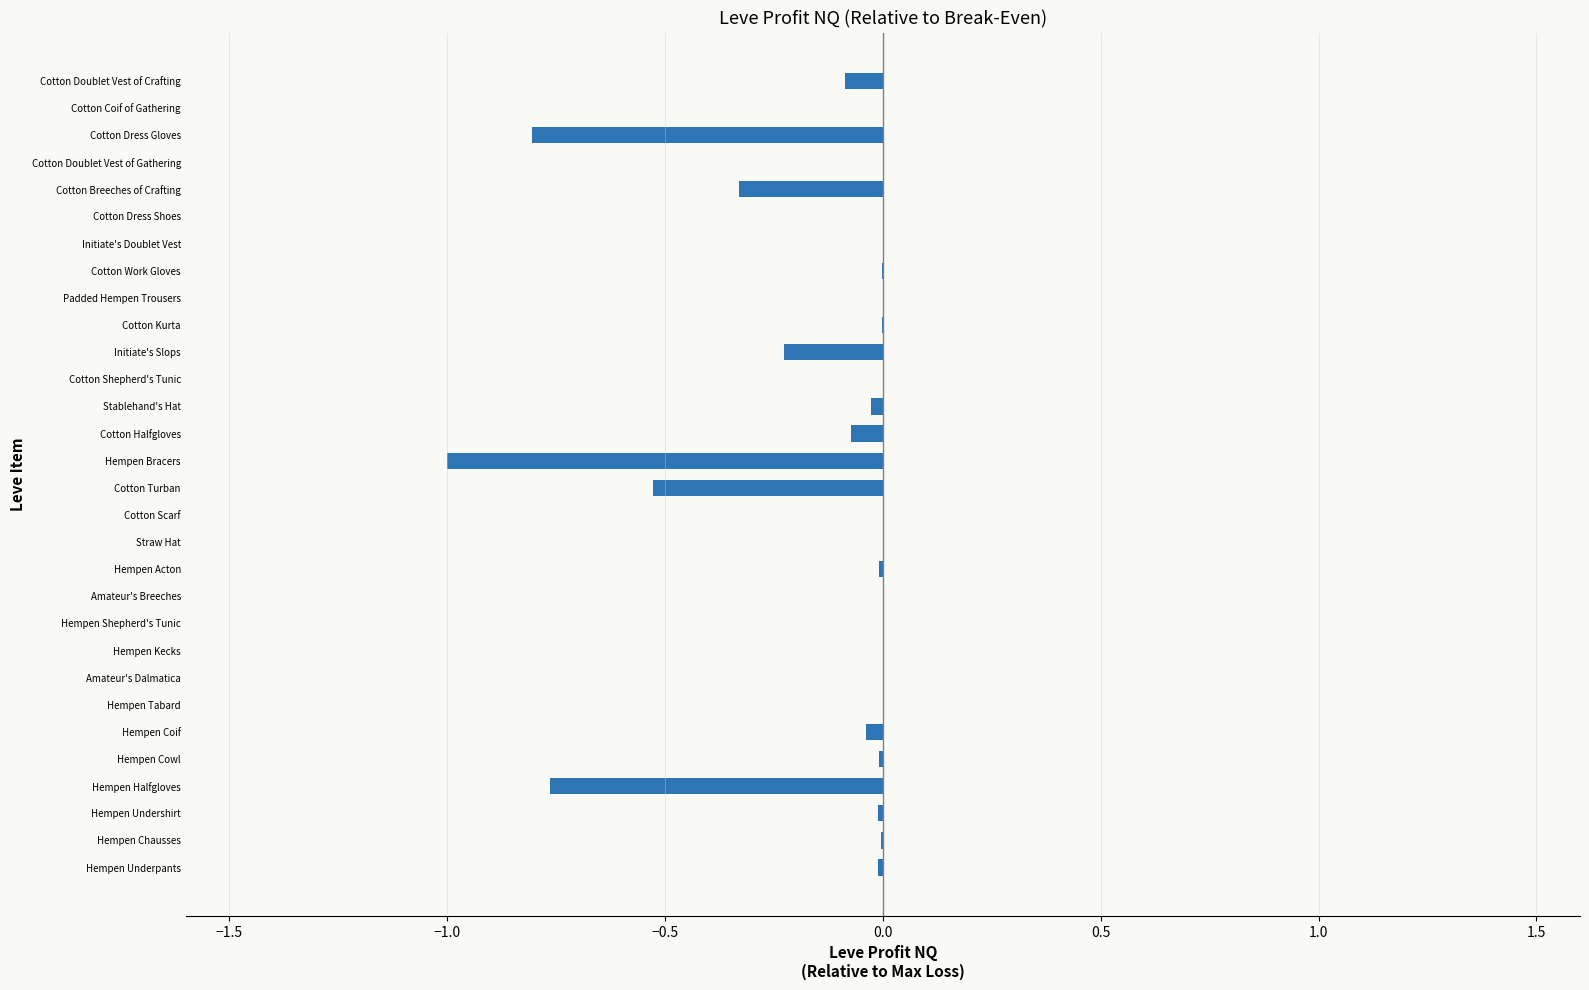

Between Cotton Breeches of Crafting and Hempen Coif, which is larger?

Hempen Coif